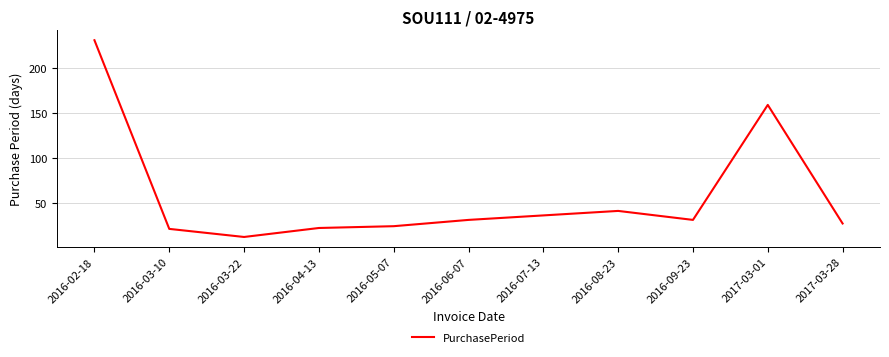

Where is the first local maximum?

2016-08-23